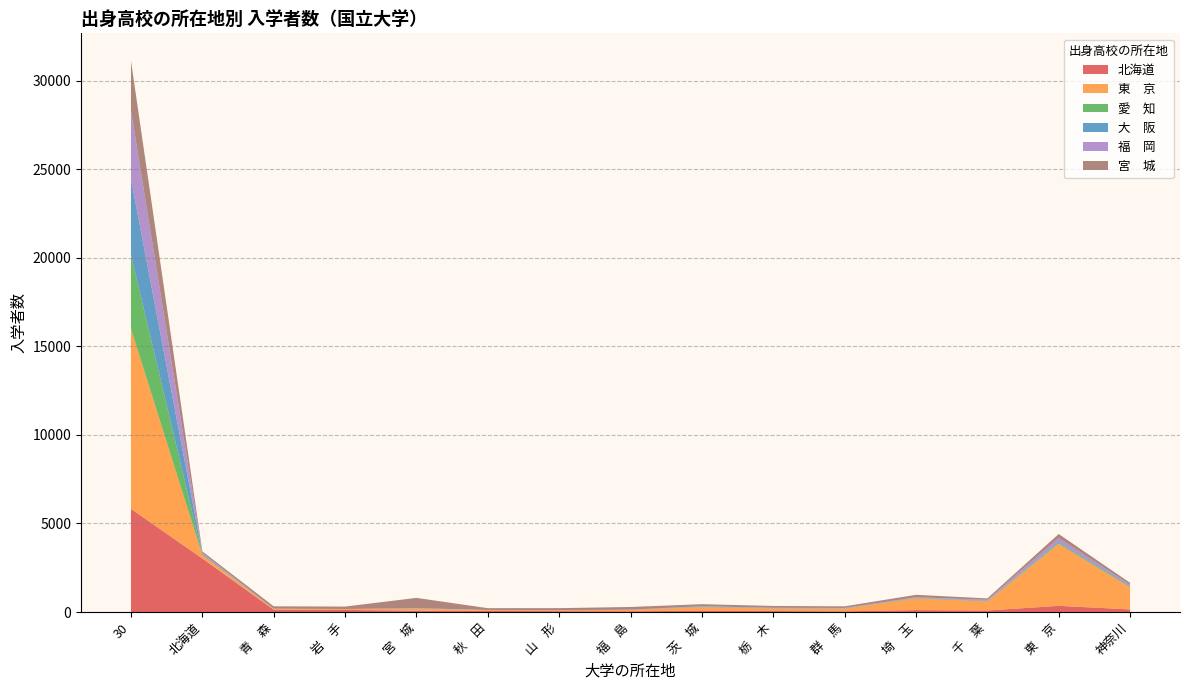

Reading left to right, transcribe all the data shown in this chart.

北海道: 5827	3024	133	116	77	62	50	43	72	58	39	109	85	349	148
東　京: 10173	187	50	50	107	48	46	78	195	140	148	654	513	3506	1243
愛　知: 4172	20	1	3	5	1	1	2	19	10	13	16	15	54	33
大　阪: 4282	56	3	1	14	3	2	2	19	14	11	19	27	57	46
福　岡: 3878	52	2	1	18	3	3	10	22	17	18	37	48	216	70
宮　城: 2800	87	133	137	577	100	117	150	116	104	91	136	82	224	112